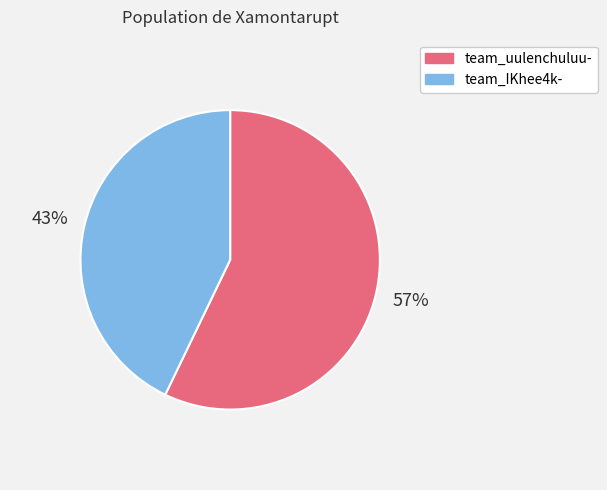

To the nearest percent, what is the difference between the largest and smallest slice percentages?

14%